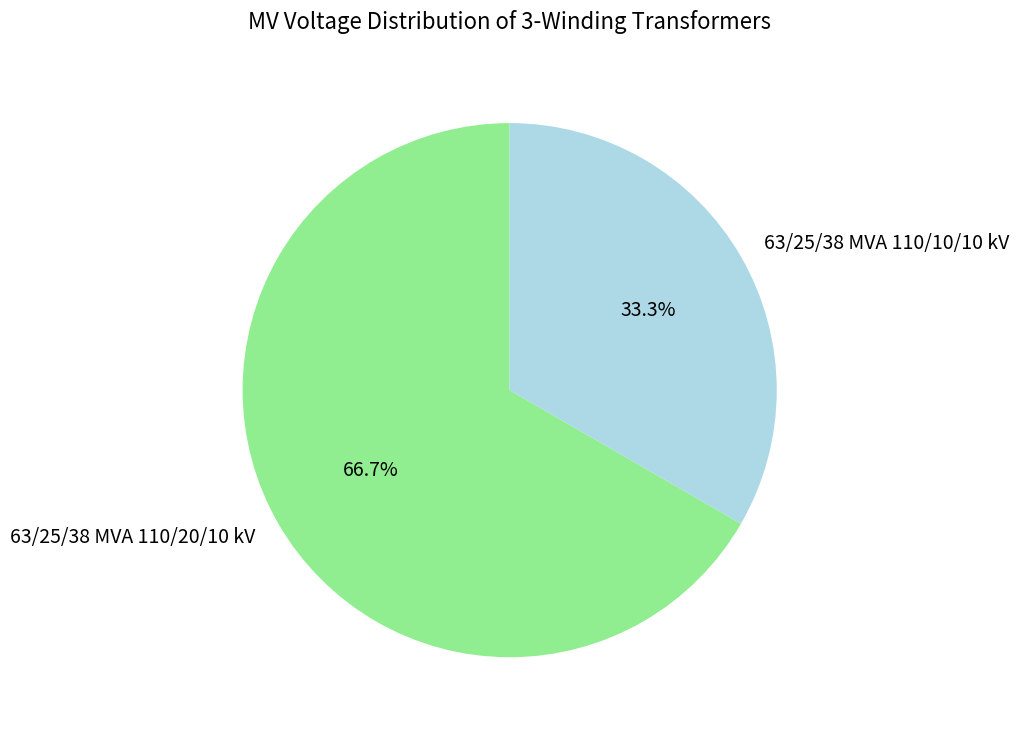

Rank the categories by value from lowest to highest.

63/25/38 MVA 110/10/10 kV, 63/25/38 MVA 110/20/10 kV